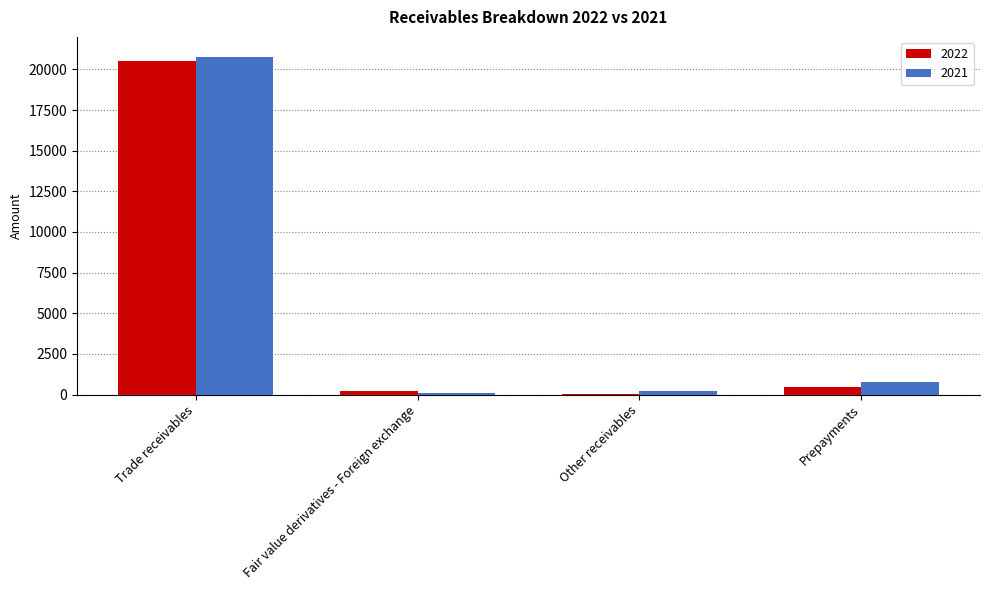

Are the bars horizontal?

No